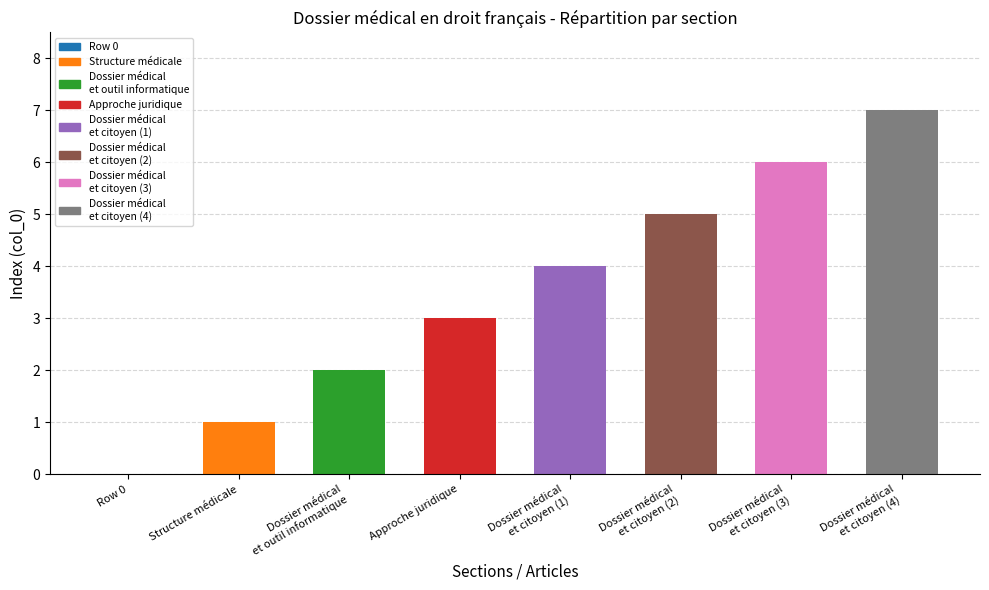

What is the change in value from Structure médicale to Approche juridique?

+2